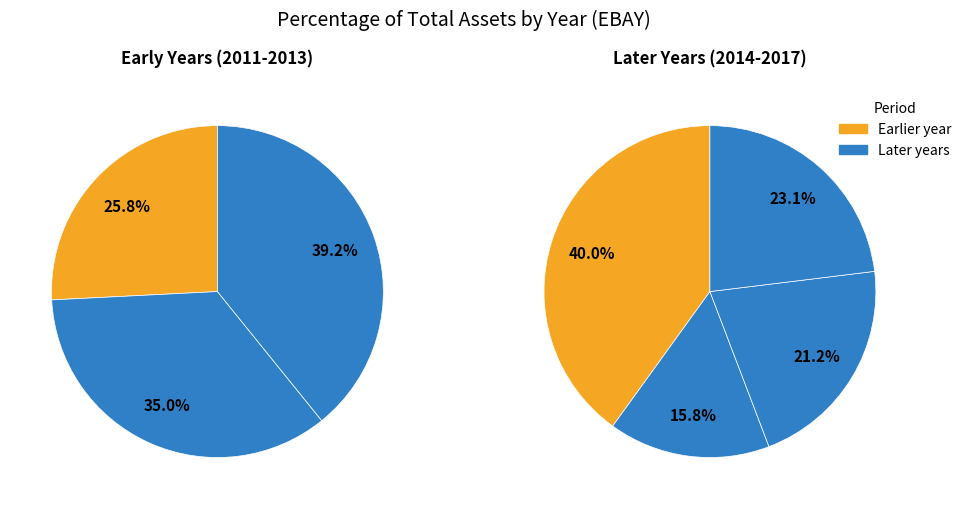

Rank the categories by value from lowest to highest.

2015, 2016, 2017, 2011, 2012, 2013, 2014